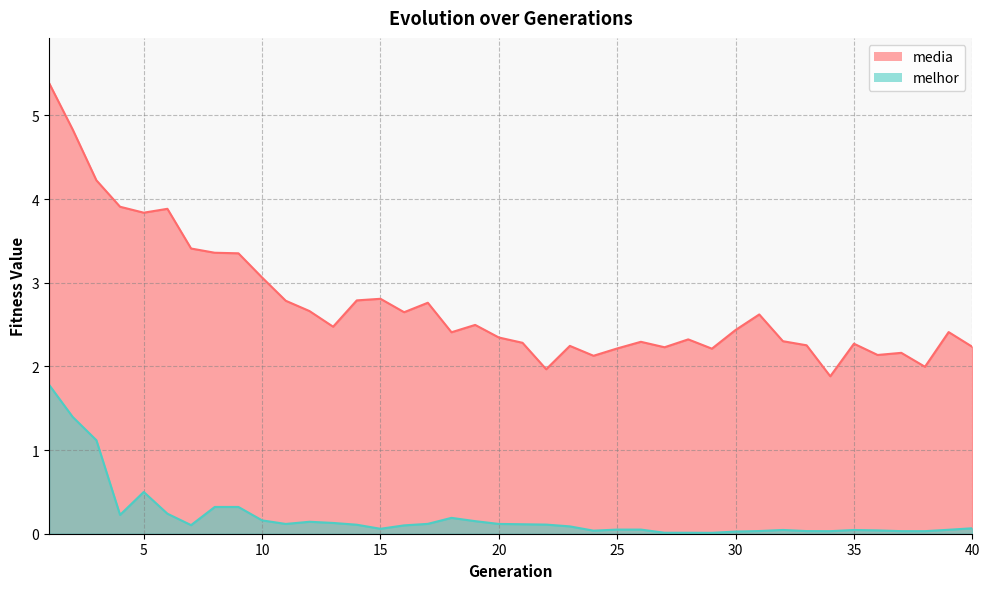

Reading left to right, transcribe all the data shown in this chart.

media: 1=5.4	2=4.8	3=4.2	4=3.9	5=3.8	6=3.9	7=3.4	8=3.4	9=3.4	10=3.1	11=2.8	12=2.7	13=2.5	14=2.8	15=2.8	16=2.6	17=2.8	18=2.4	19=2.5	20=2.3	21=2.3	22=2.0	23=2.2	24=2.1	25=2.2	26=2.3	27=2.2	28=2.3	29=2.2	30=2.4	31=2.6	32=2.3	33=2.3	34=1.9	35=2.3	36=2.1	37=2.2	38=2.0	39=2.4	40=2.2
melhor: 1=1.8	2=1.4	3=1.1	4=0.2	5=0.5	6=0.2	7=0.1	8=0.3	9=0.3	10=0.2	11=0.1	12=0.1	13=0.1	14=0.1	15=0.1	16=0.1	17=0.1	18=0.2	19=0.2	20=0.1	21=0.1	22=0.1	23=0.1	24=0.0	25=0.0	26=0.0	27=0.0	28=0.0	29=0.0	30=0.0	31=0.0	32=0.0	33=0.0	34=0.0	35=0.0	36=0.0	37=0.0	38=0.0	39=0.0	40=0.1